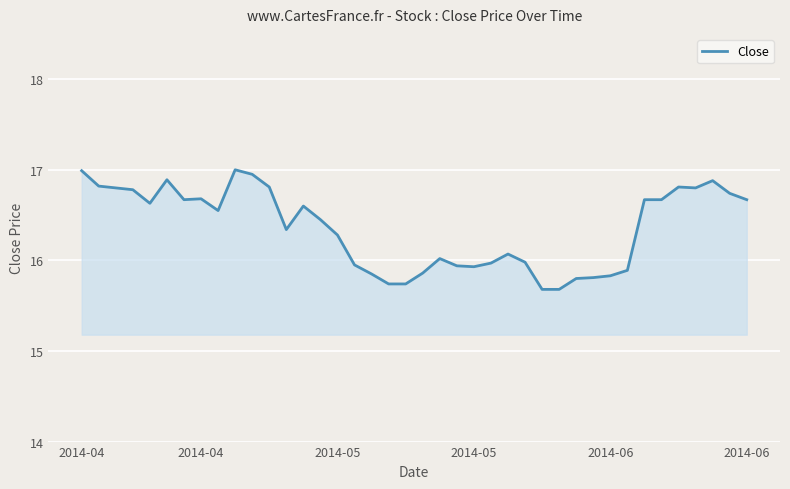

Count the number of data series in this chart.

1